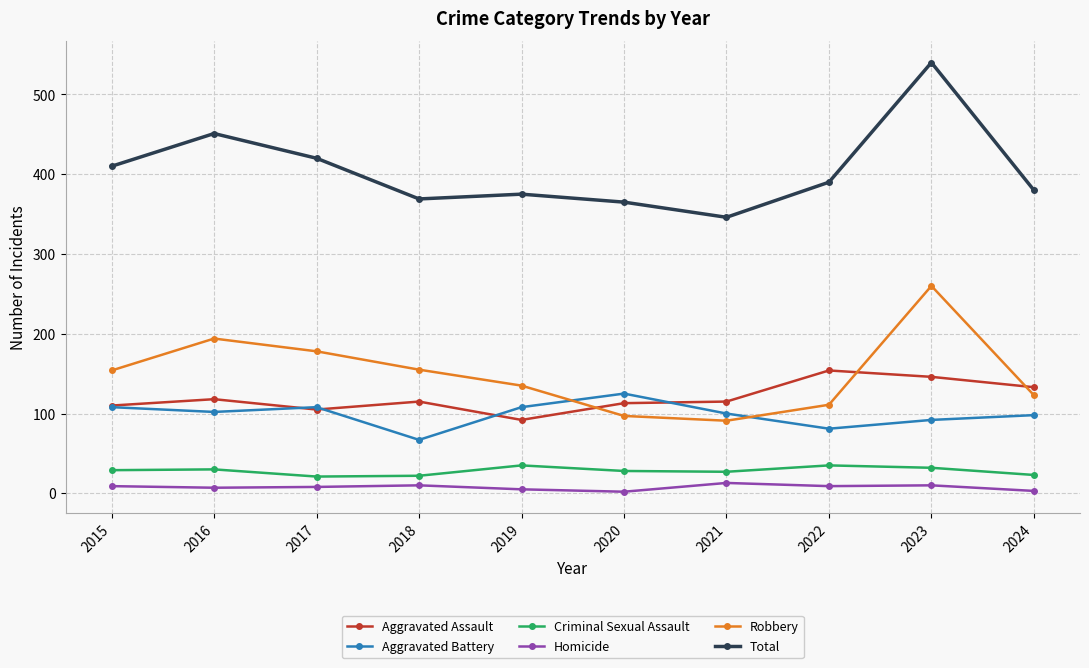

True or false: Homicide has more than 0 points higher than both neighbors.

True